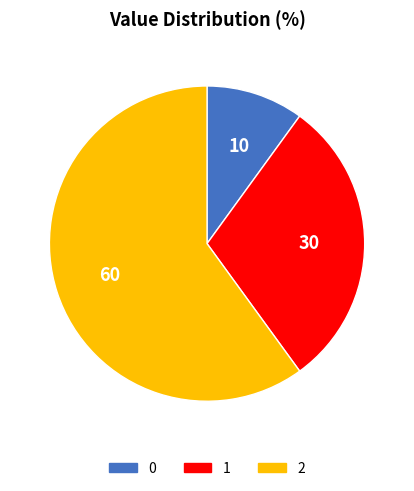

Do 0 and 2 together represent more than half of the pie?

Yes